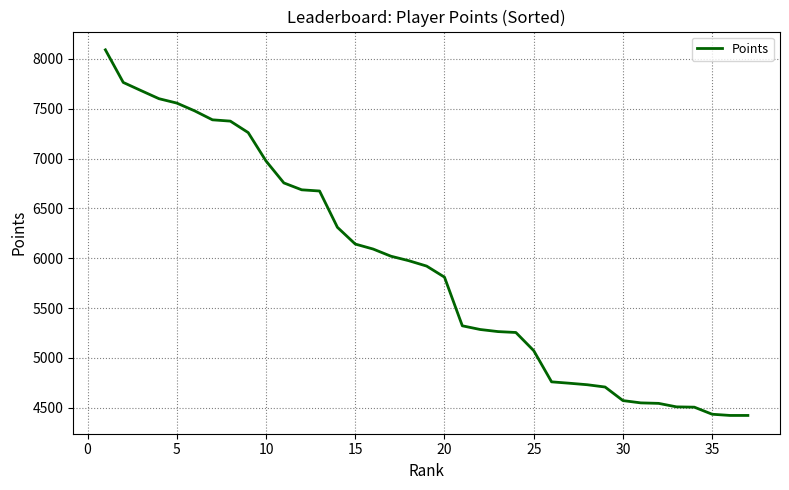

What is the minimum value shown in the chart?

4423